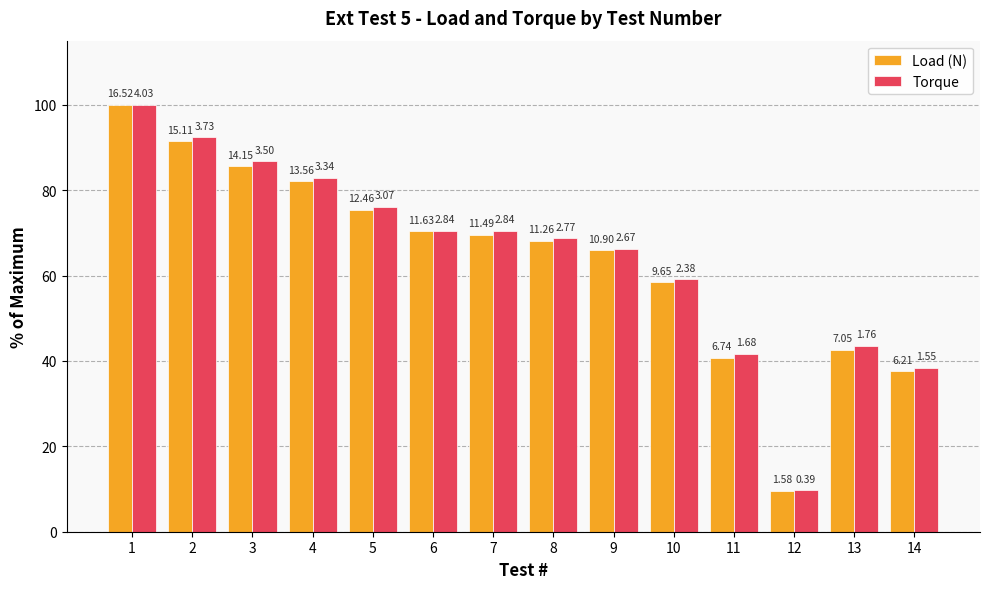

How many bars are there in total?

28